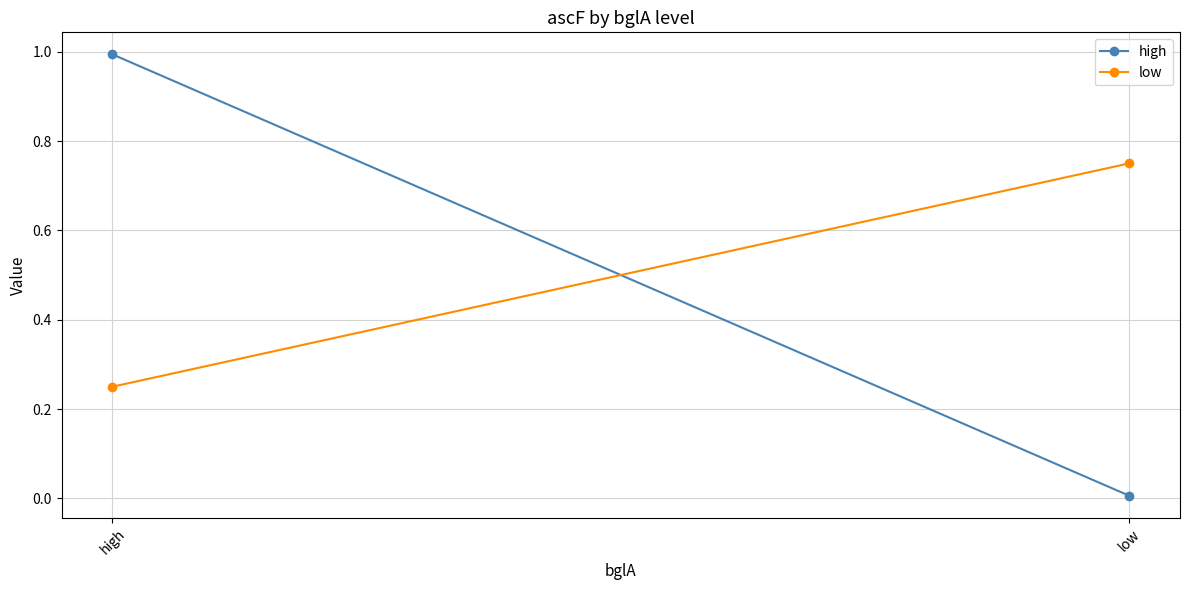

What is the sum of the high values at low and high?

1.0